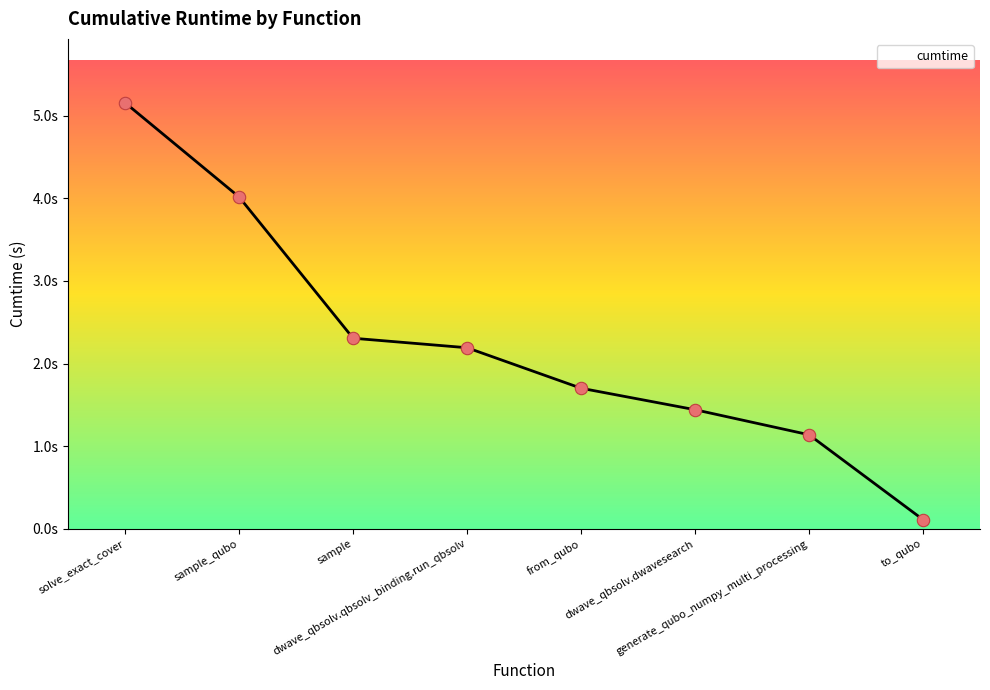

What is the change in value from solve_exact_cover to sample_qubo?

-1.1